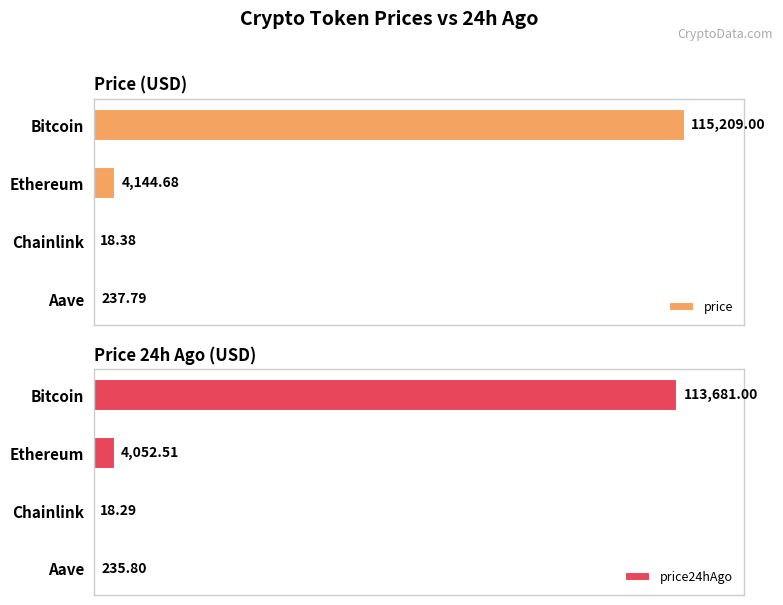

What is the highest value of the price24hAgo series?

113681.0